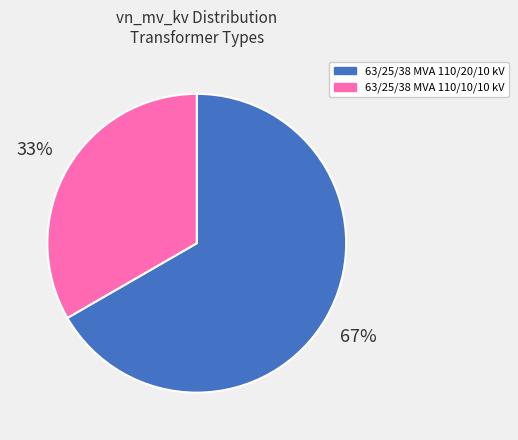

Is the sum of 63/25/38 MVA 110/20/10 kV and 63/25/38 MVA 110/10/10 kV greater than half?

Yes